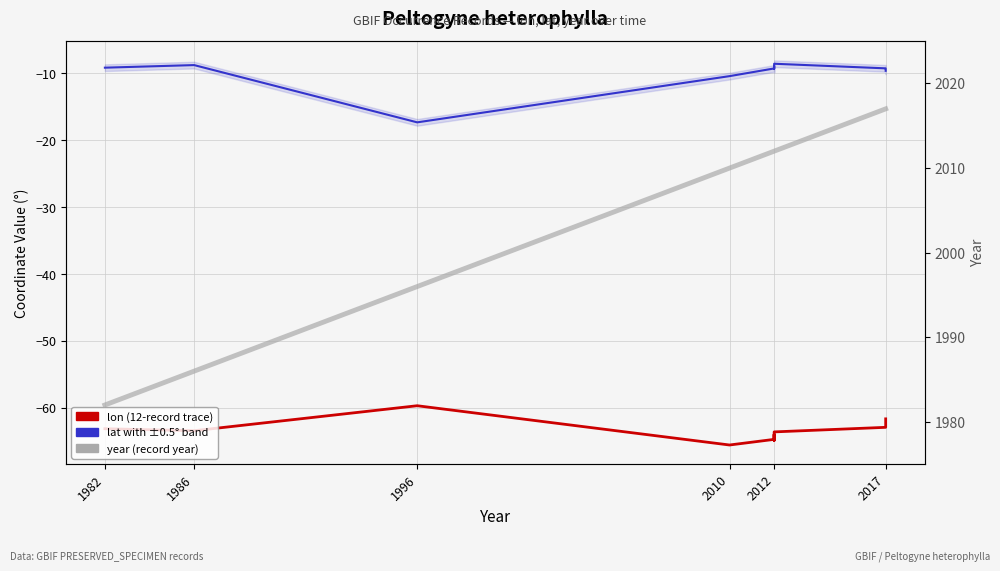

True or false: year has more than 0 points higher than both neighbors.

False